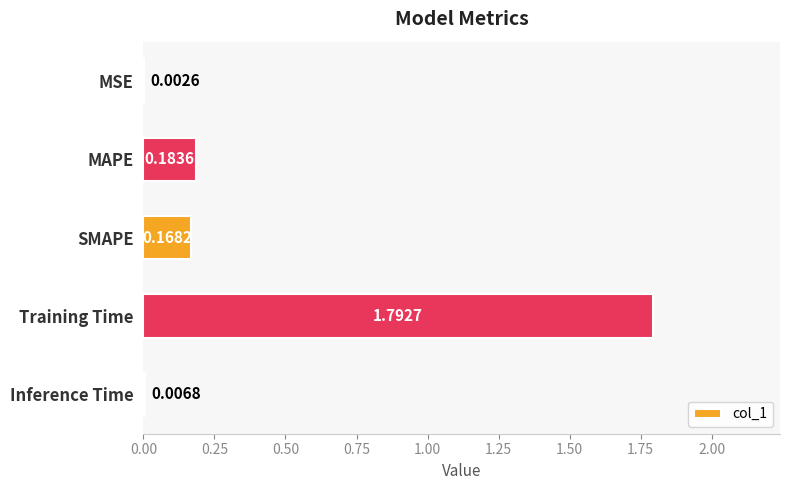

Which category has the highest value across all series?

Training Time